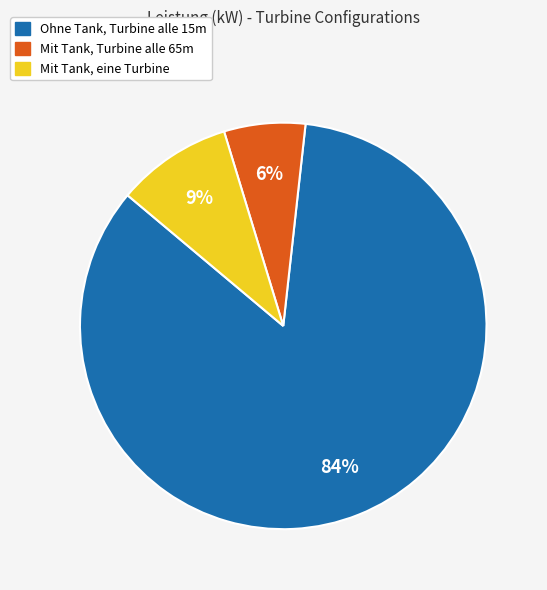

To the nearest percent, what is the average slice percentage?

33%